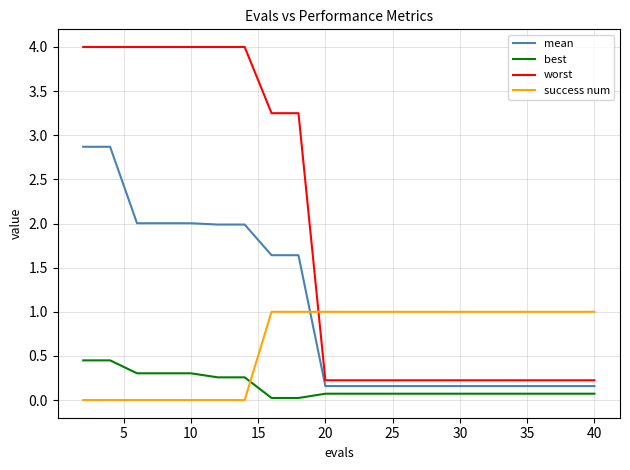

How many lines are shown in the chart?

4